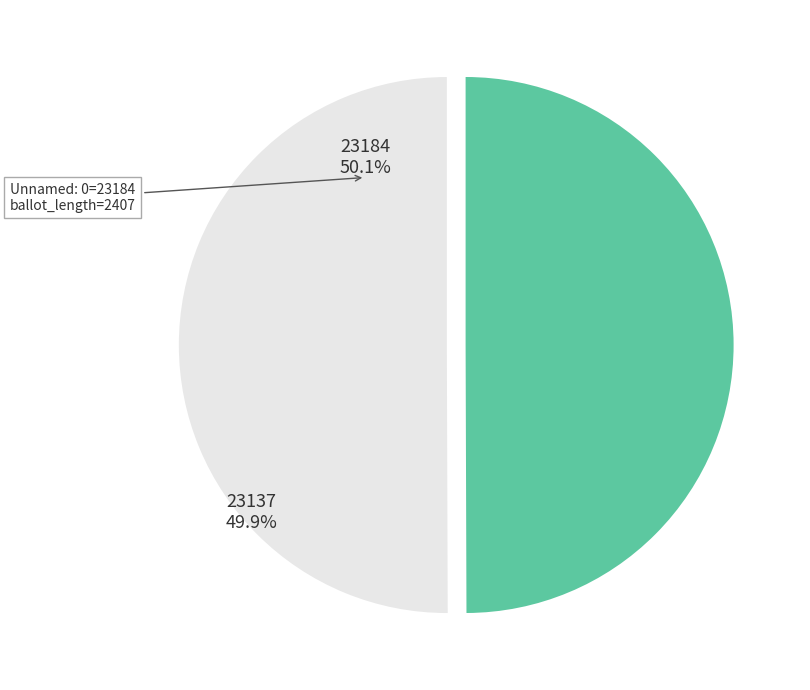

Count the number of slices in the pie.

2